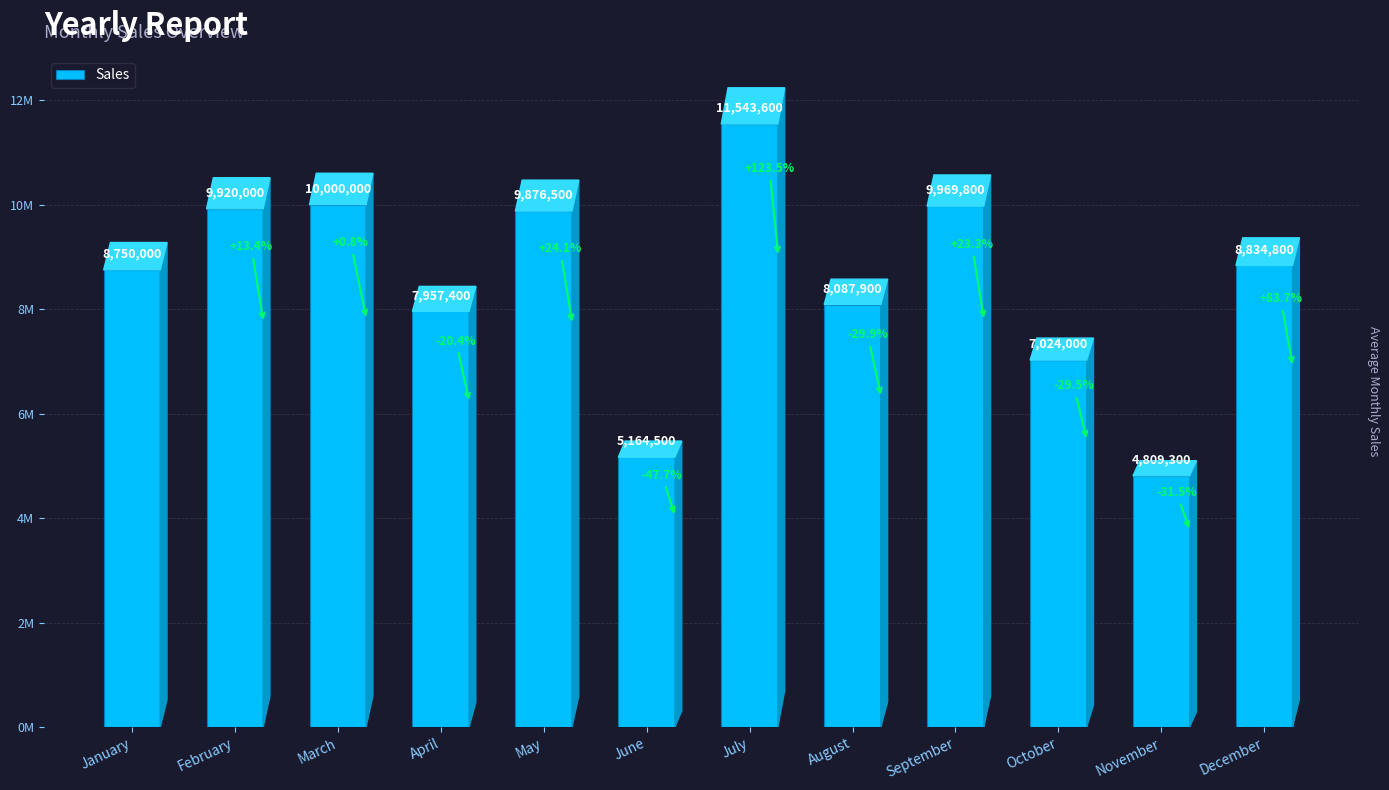

Where is the data nearest to the value 8176450?

August